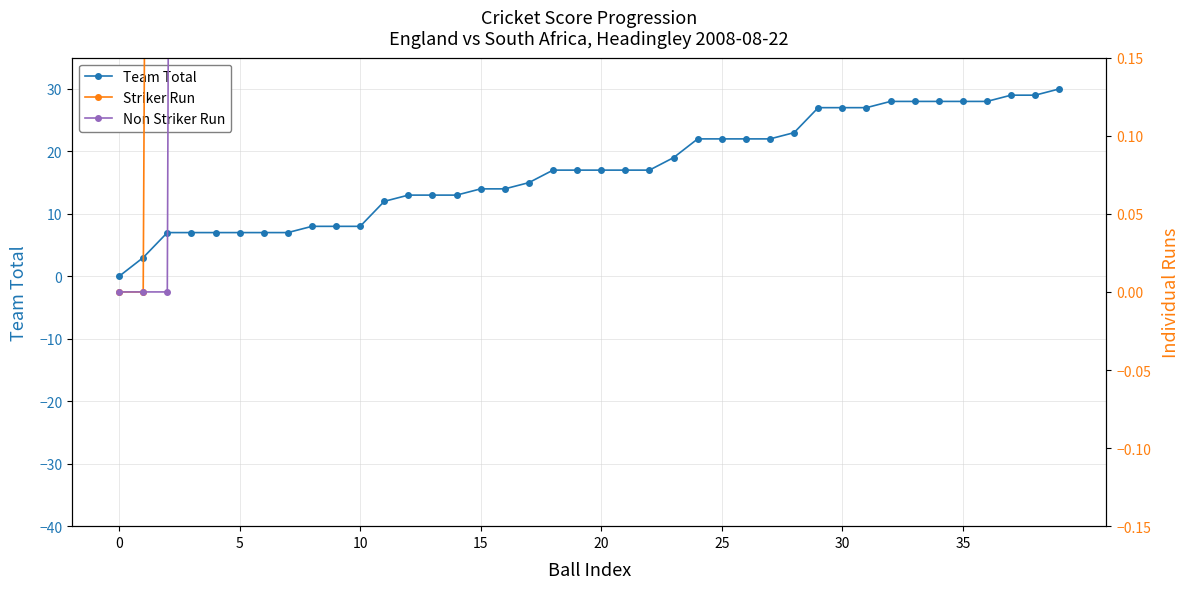

Between 18 and 25, which series saw the biggest shift?

Team Total